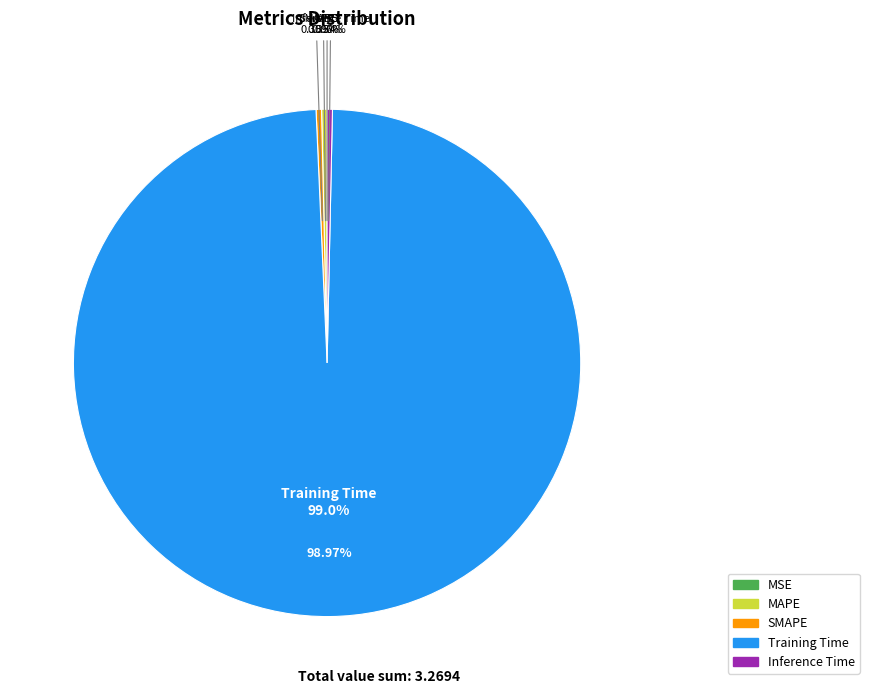

Rank the categories by value from lowest to highest.

MSE, Inference Time, MAPE, SMAPE, Training Time